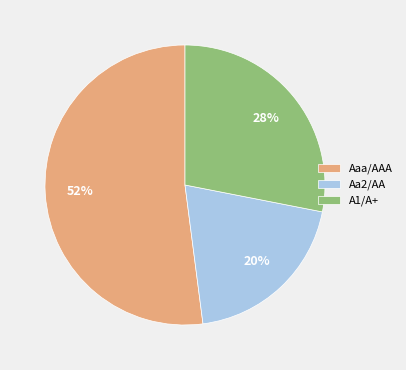

How many segments does this pie chart have?

3